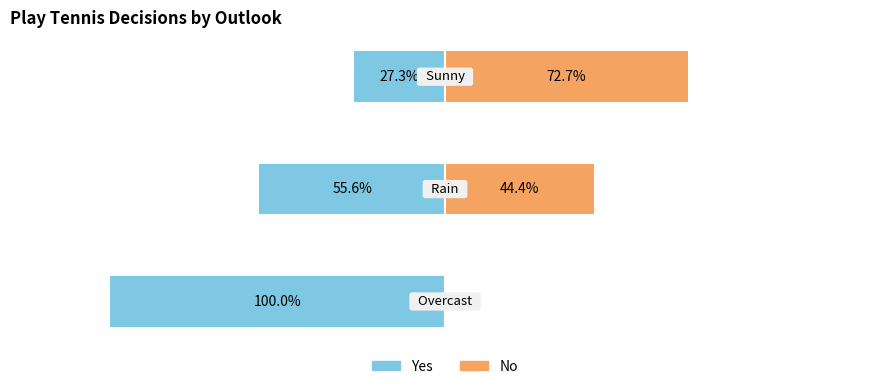

The value of Yes at 1 is -79.0. True or false?

False